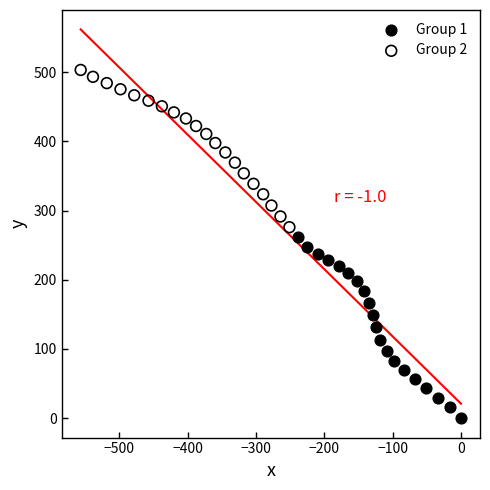

What are all the series names shown in the legend?

Group 1, Group 2